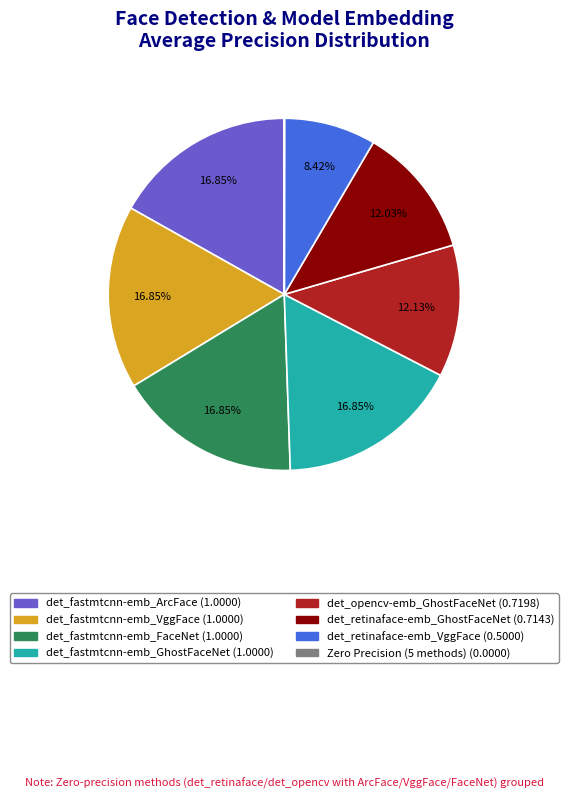

Does any single category account for the majority?

No